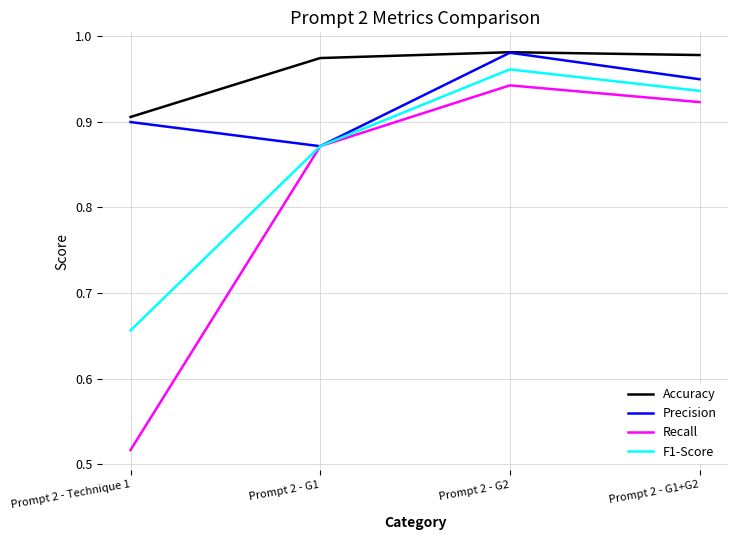

What is the difference between the F1-Score values at Prompt 2 - G1 and Prompt 2 - G1+G2?

0.1